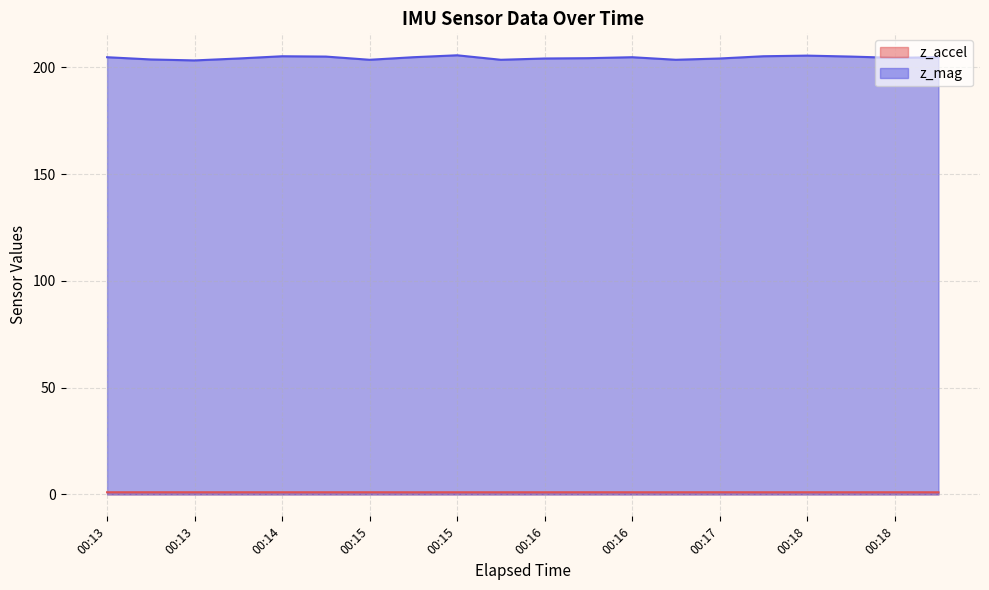

Is the value of z_mag at 00:19 greater than the value of z_accel at 00:18?

Yes